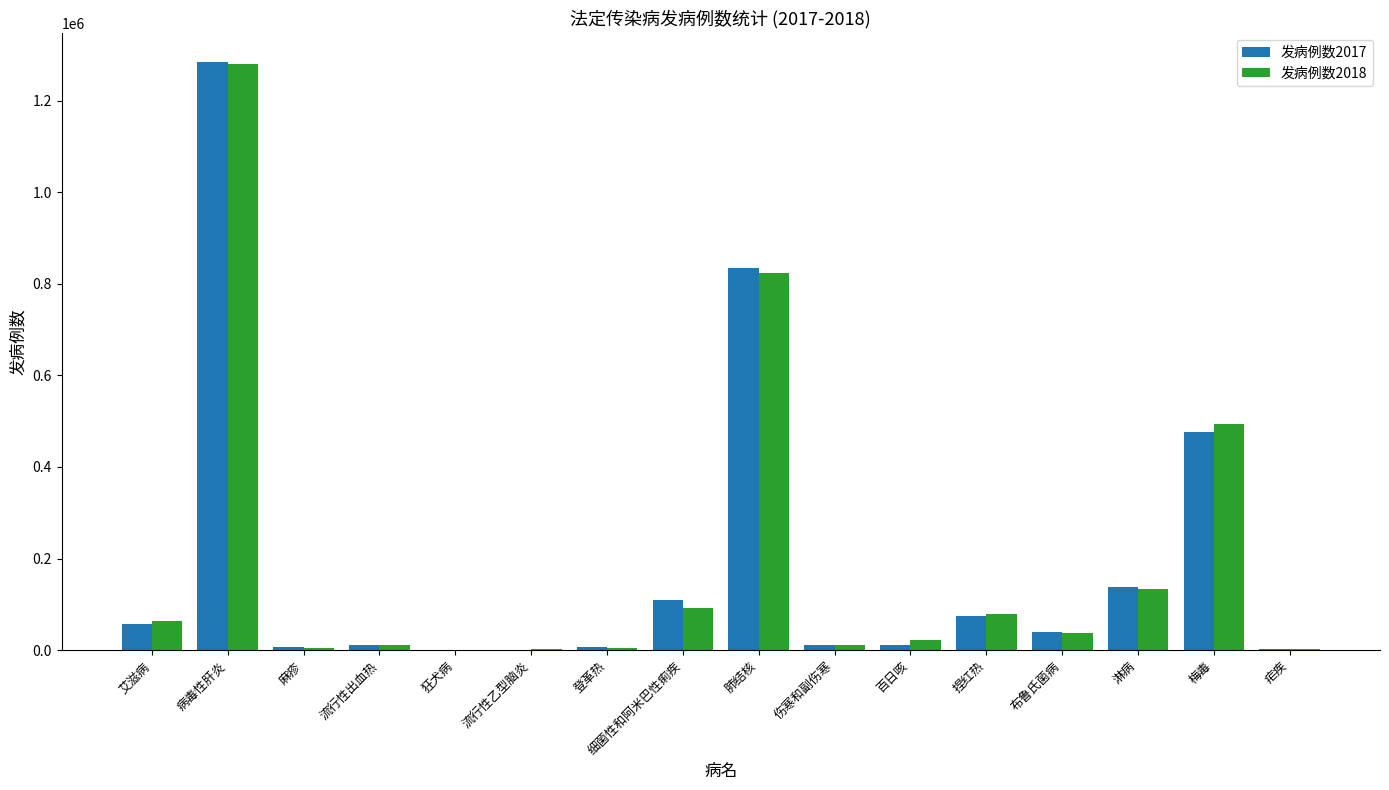

Which label corresponds to the largest value in the chart?

病毒性肝炎